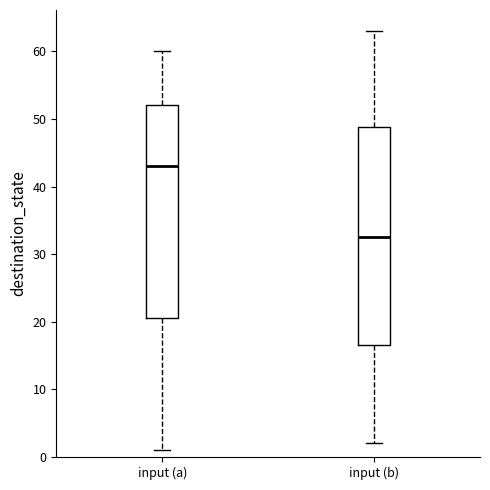

Which box's median line is the highest?

input (a)